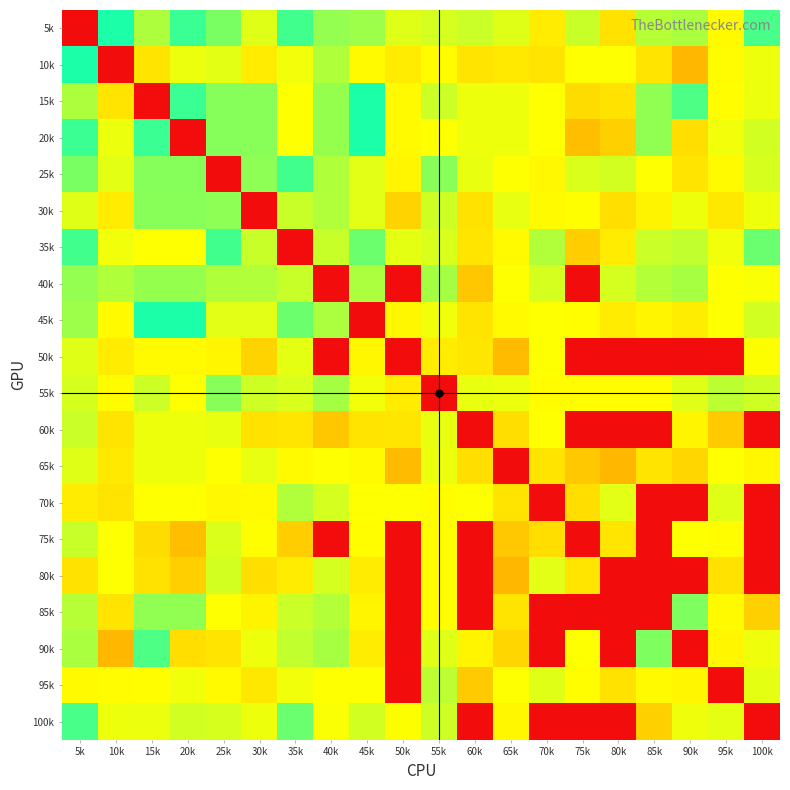

Reading right to left, list all the values displayed in this chart.

5k: 100k=542.9	95k=393.1	90k=465.8	85k=456.3	80k=359.3	75k=442.1	70k=373.1	65k=423.1	60k=440.9	55k=433.0	50k=423.1	45k=476.6	40k=483.4	35k=548.1	30k=423.1	25k=503.1	20k=553.1	15k=463.1	10k=577.0	5k=0.0
10k: 100k=413.1	95k=395.8	90k=298.1	85k=363.1	80k=400.0	75k=400.0	70k=361.2	65k=369.3	60k=363.1	55k=397.2	50k=373.2	45k=392.8	40k=462.2	35k=410.6	30k=373.1	25k=421.2	20k=414.6	15k=363.1	10k=0.0	5k=577.0
15k: 100k=413.9	95k=397.8	90k=538.4	85k=486.2	80k=359.3	75k=351.5	70k=400.0	65k=413.1	60k=412.9	55k=439.5	50k=393.1	45k=577.4	40k=482.2	35k=400.0	30k=493.1	25k=494.2	20k=553.1	15k=0.0	10k=363.1	5k=463.1
20k: 100k=435.3	95k=410.6	90k=353.1	85k=486.2	80k=333.1	75k=308.1	70k=400.0	65k=413.1	60k=412.9	55k=400.0	50k=393.1	45k=577.4	40k=482.2	35k=400.0	30k=493.1	25k=494.2	20k=0.0	15k=553.1	10k=414.6	5k=553.1
25k: 100k=430.8	95k=393.1	90k=363.1	85k=400.0	80k=434.6	75k=428.1	70k=390.4	65k=400.0	60k=416.1	55k=493.1	50k=387.1	45k=422.6	40k=462.1	35k=548.1	30k=488.2	25k=0.0	20k=494.2	15k=494.2	10k=421.2	5k=503.1
30k: 100k=413.1	95k=367.9	90k=413.2	85k=385.1	80k=356.2	75k=398.6	70k=393.1	65k=417.8	60k=358.9	55k=439.4	50k=337.7	45k=422.6	40k=461.1	35k=442.1	30k=0.0	25k=488.2	20k=493.1	15k=493.1	10k=373.1	5k=423.1
35k: 100k=516.6	95k=411.1	90k=448.1	85k=441.1	80k=372.7	75k=329.9	70k=460.9	65k=393.1	60k=363.8	55k=429.5	50k=419.6	45k=515.4	40k=443.6	35k=0.0	30k=442.1	25k=548.1	20k=400.0	15k=400.0	10k=410.6	5k=548.1
40k: 100k=403.2	95k=400.0	90k=468.0	85k=459.0	80k=433.1	75k=0.0	70k=433.1	65k=400.0	60k=320.0	55k=469.9	50k=0.0	45k=465.1	40k=0.0	35k=443.6	30k=461.1	25k=462.1	20k=482.2	15k=482.2	10k=462.2	5k=483.4
45k: 100k=434.9	95k=400.1	90k=375.6	85k=386.6	80k=373.1	75k=398.1	70k=400.0	65k=393.1	60k=363.2	55k=410.8	50k=388.1	45k=0.0	40k=465.1	35k=515.4	30k=422.6	25k=422.6	20k=577.4	15k=577.4	10k=392.8	5k=476.6
50k: 100k=400.8	95k=0.0	90k=0.0	85k=0.0	80k=0.0	75k=0.0	70k=400.0	65k=304.3	60k=365.4	55k=373.1	50k=0.0	45k=388.1	40k=0.0	35k=419.6	30k=337.7	25k=387.1	20k=393.1	15k=393.1	10k=373.2	5k=423.1
55k: 100k=439.1	95k=453.1	90k=423.1	85k=397.9	80k=398.0	75k=398.0	70k=398.0	65k=414.6	60k=416.5	55k=0.0	50k=373.1	45k=410.8	40k=469.9	35k=429.5	30k=439.4	25k=493.1	20k=400.0	15k=439.5	10k=397.2	5k=433.0
60k: 100k=0.0	95k=326.4	90k=386.4	85k=0.0	80k=0.0	75k=0.0	70k=400.0	65k=353.1	60k=0.0	55k=416.5	50k=365.4	45k=363.2	40k=320.0	35k=363.8	30k=358.9	25k=416.1	20k=412.9	15k=412.9	10k=363.1	5k=440.9
65k: 100k=389.8	95k=400.0	90k=343.1	85k=363.1	80k=298.1	75k=323.1	70k=363.2	65k=0.0	60k=353.1	55k=414.6	50k=304.3	45k=393.1	40k=400.0	35k=393.1	30k=417.8	25k=400.0	20k=413.1	15k=413.1	10k=369.3	5k=423.1
70k: 100k=0.0	95k=423.1	90k=0.0	85k=0.0	80k=422.6	75k=353.6	70k=0.0	65k=363.2	60k=400.0	55k=398.0	50k=400.0	45k=400.0	40k=433.1	35k=460.9	30k=393.1	25k=390.4	20k=400.0	15k=400.0	10k=361.2	5k=373.1
75k: 100k=0.0	95k=398.3	90k=400.0	85k=0.0	80k=364.2	75k=0.0	70k=353.6	65k=323.1	60k=0.0	55k=398.0	50k=0.0	45k=398.1	40k=0.0	35k=329.9	30k=398.6	25k=428.1	20k=308.1	15k=351.5	10k=400.0	5k=442.1
80k: 100k=0.0	95k=359.4	90k=0.0	85k=0.0	80k=0.0	75k=364.2	70k=422.6	65k=298.1	60k=0.0	55k=398.0	50k=0.0	45k=373.1	40k=433.1	35k=372.7	30k=356.2	25k=434.6	20k=333.1	15k=359.3	10k=400.0	5k=359.3
85k: 100k=333.1	95k=393.1	90k=500.4	85k=0.0	80k=0.0	75k=0.0	70k=0.0	65k=363.1	60k=0.0	55k=397.9	50k=0.0	45k=386.6	40k=459.0	35k=441.1	30k=385.1	25k=400.0	20k=486.2	15k=486.2	10k=363.1	5k=456.3
90k: 100k=411.6	95k=386.9	90k=0.0	85k=500.4	80k=0.0	75k=400.0	70k=0.0	65k=343.1	60k=386.4	55k=423.1	50k=0.0	45k=375.6	40k=468.0	35k=448.1	30k=413.2	25k=363.1	20k=353.1	15k=538.4	10k=298.1	5k=465.8
95k: 100k=419.9	95k=0.0	90k=386.9	85k=393.1	80k=359.4	75k=398.3	70k=423.1	65k=400.0	60k=326.4	55k=453.1	50k=0.0	45k=400.1	40k=400.0	35k=411.1	30k=367.9	25k=393.1	20k=410.6	15k=397.8	10k=395.8	5k=393.1
100k: 100k=0.0	95k=419.9	90k=411.6	85k=333.1	80k=0.0	75k=0.0	70k=0.0	65k=389.8	60k=0.0	55k=439.1	50k=400.8	45k=434.9	40k=403.2	35k=516.6	30k=413.1	25k=430.8	20k=435.3	15k=413.9	10k=413.1	5k=542.9